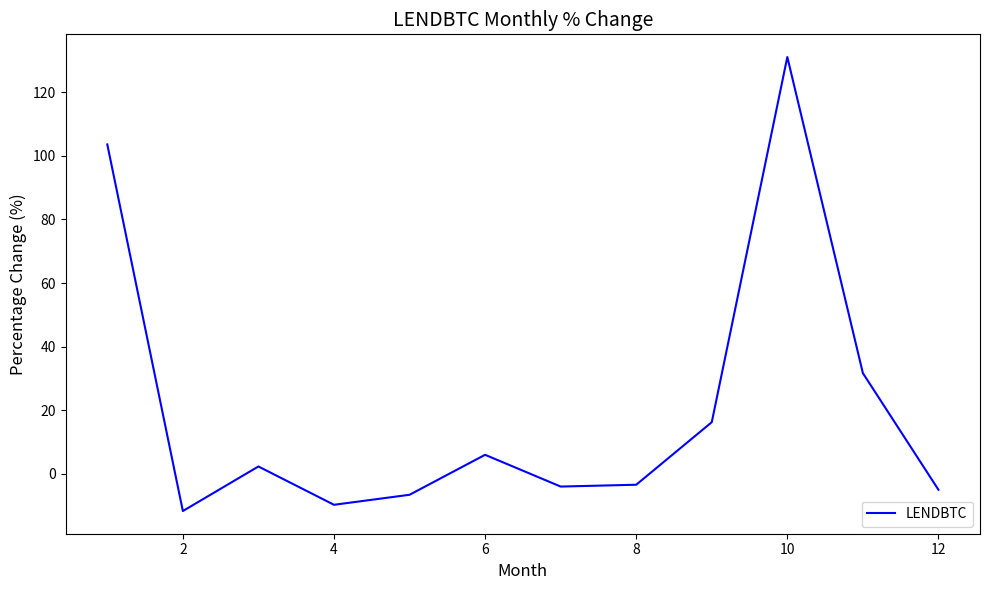

What is the minimum value shown in the chart?

-11.7